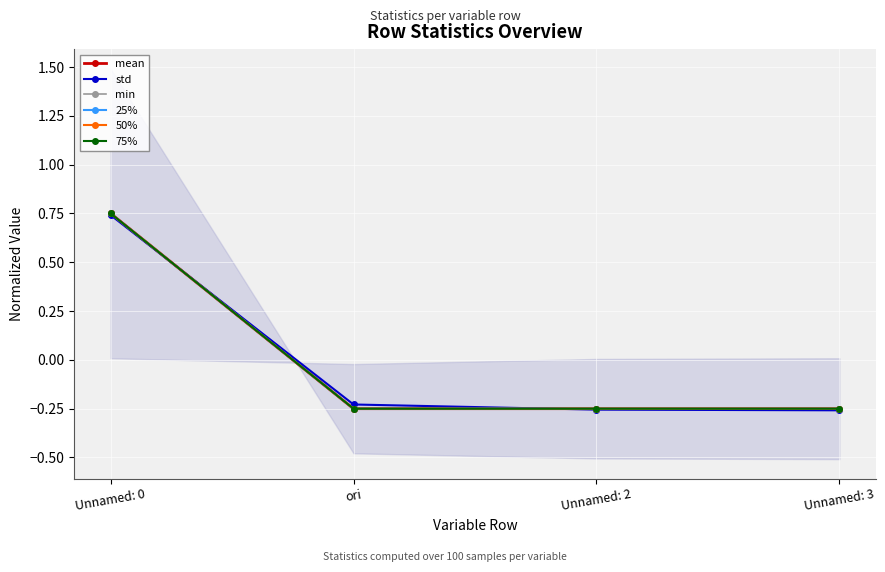

What is the minimum value for mean?

-0.3